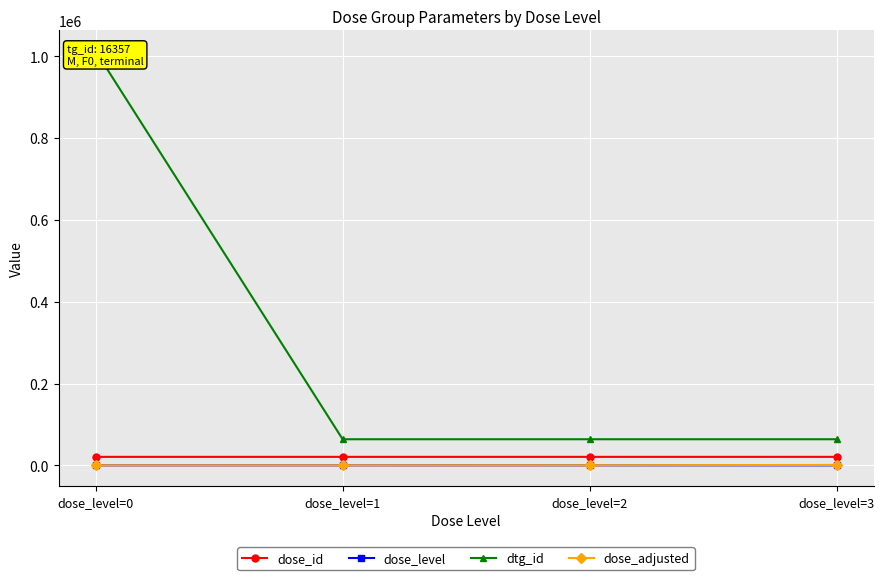

How many data points in dose_adjusted are above 200?

1